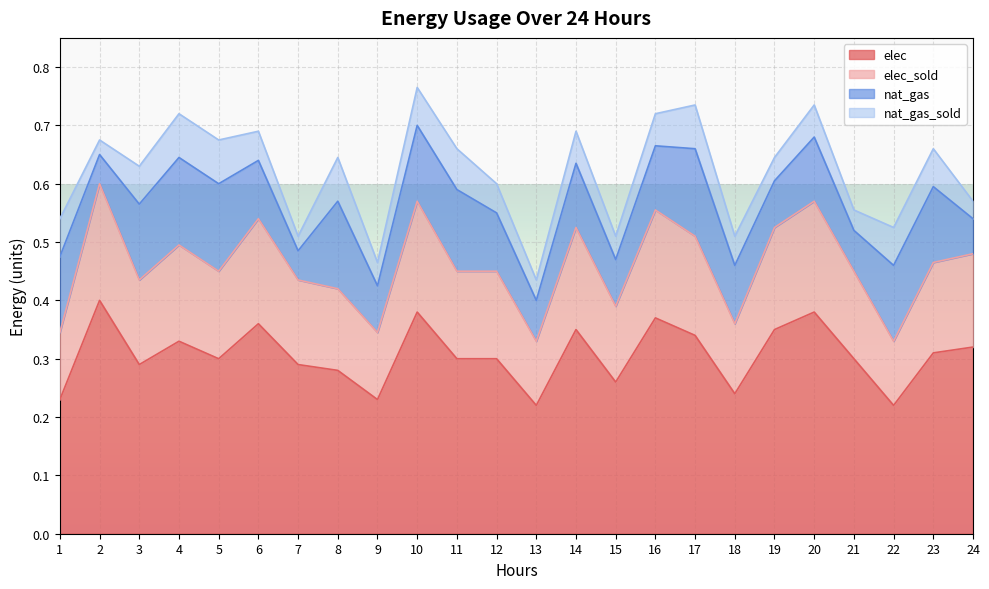

Where is the first local maximum for elec?

2